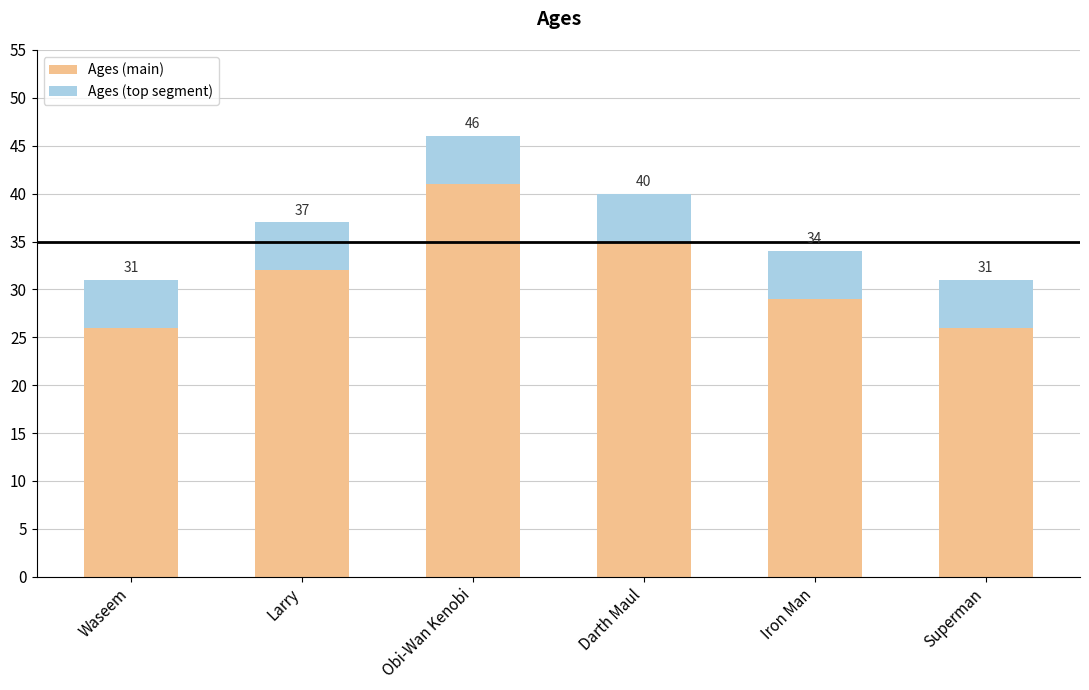

Is it true that Ages (main) equals 43 at Iron Man?

False